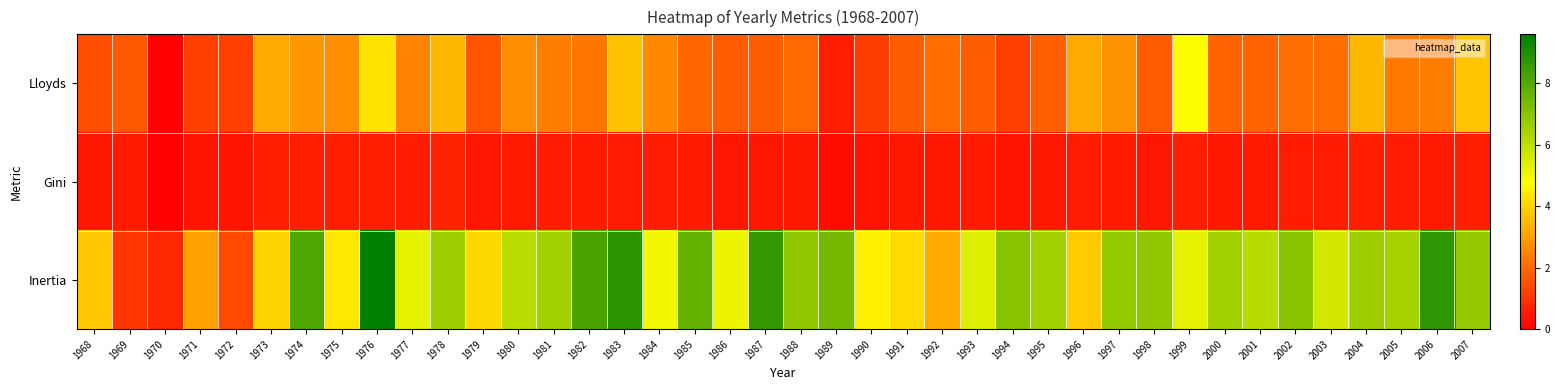

Rank the series by their maximum value, from lowest to highest.

Gini, Lloyds, Inertia